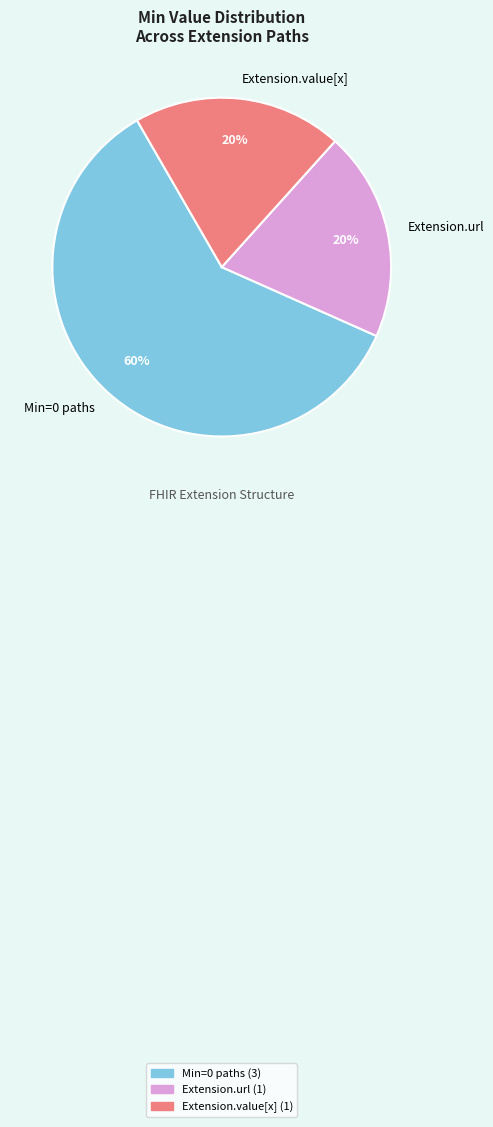

How many slices are in this pie chart?

3